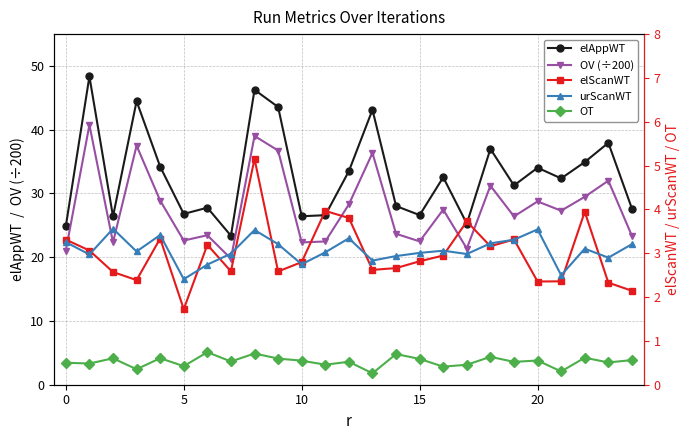

Reading right to left, what are all the values shown in this chart?

elAppWT: 27.6	37.9	34.9	32.4	34.0	31.3	37.0	25.3	32.5	26.6	28.0	43.1	33.5	26.6	26.4	43.6	46.3	23.4	27.8	26.8	34.2	44.5	26.4	48.4	24.9
OV (÷200): 23.4	32.0	29.5	27.3	28.8	26.4	31.2	21.4	27.5	22.5	23.7	36.4	28.3	22.5	22.3	36.7	39.0	19.8	23.5	22.6	28.9	37.5	22.3	40.8	21.0
elScanWT: 2.1	2.3	3.9	2.4	2.4	3.3	3.2	3.7	2.9	2.8	2.7	2.6	3.8	4.0	2.8	2.6	5.2	2.6	3.2	1.7	3.3	2.4	2.6	3.1	3.3
urScanWT: 3.2	2.9	3.1	2.5	3.5	3.3	3.2	3.0	3.1	3.0	2.9	2.8	3.3	3.0	2.7	3.2	3.5	3.0	2.7	2.4	3.4	3.0	3.6	3.0	3.3
OT: 0.6	0.5	0.6	0.3	0.6	0.5	0.6	0.5	0.4	0.6	0.7	0.3	0.5	0.5	0.5	0.6	0.7	0.5	0.7	0.4	0.6	0.4	0.6	0.5	0.5